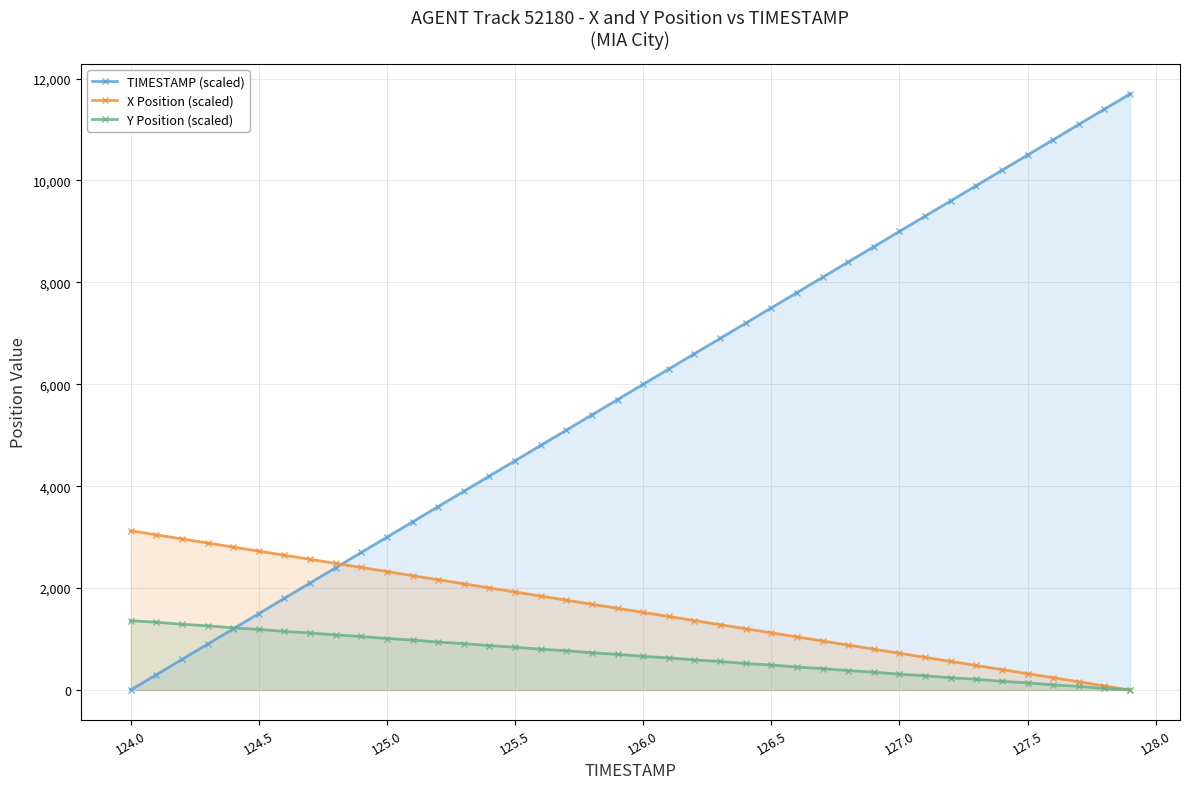

True or false: X Position (scaled) and Y Position (scaled) intersect in this chart.

False